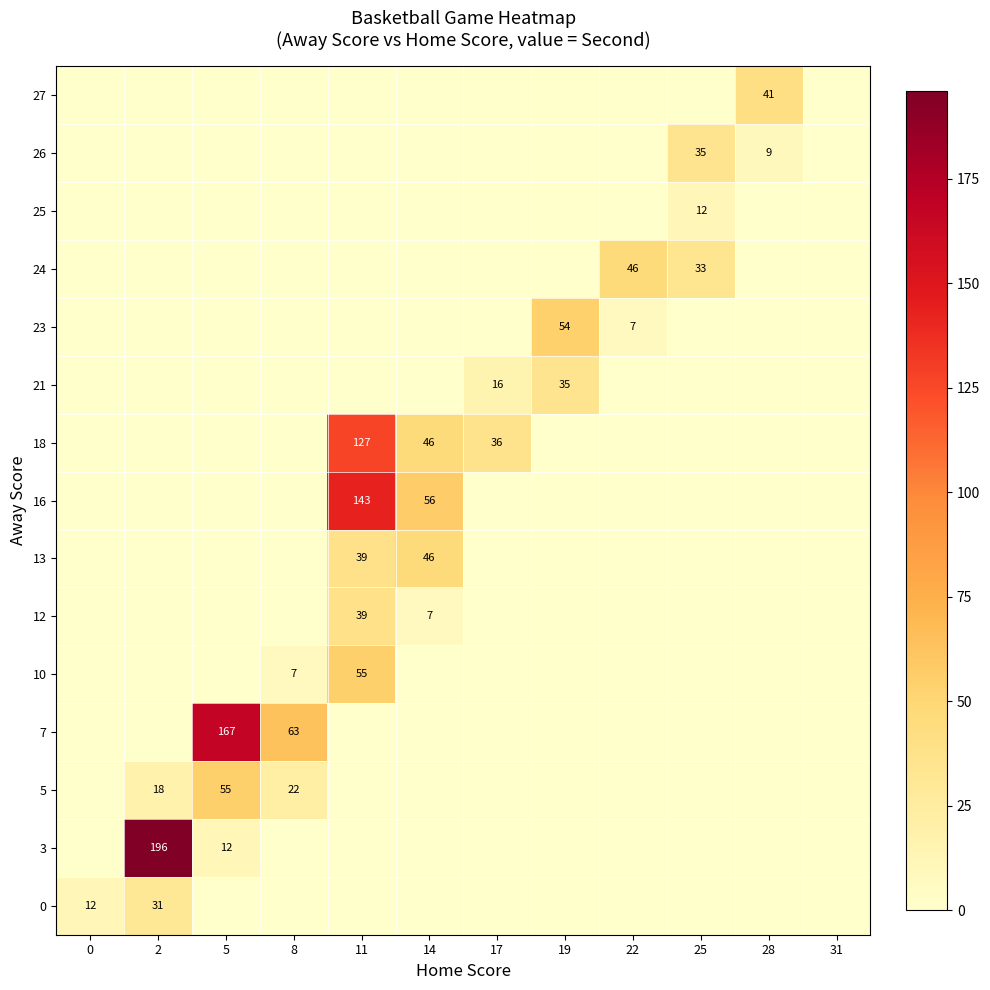

At which category is the sum across all series the highest?

11